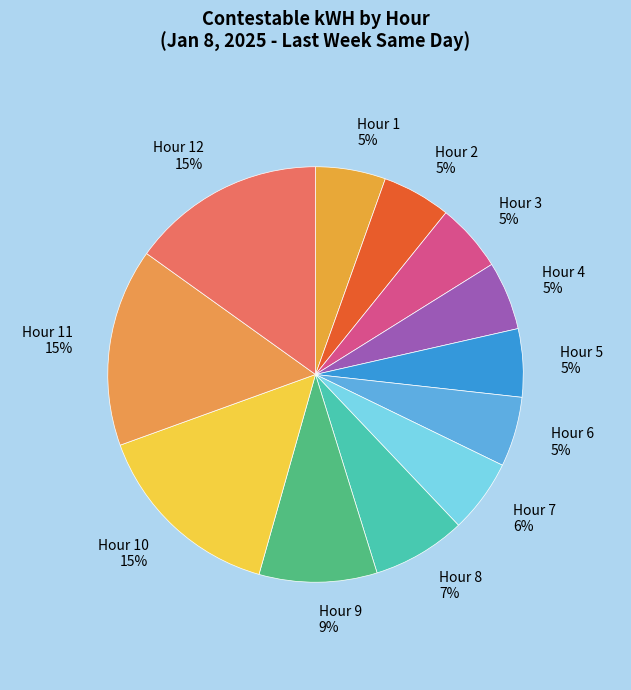

Does Hour 2 account for over 50% of the chart?

No